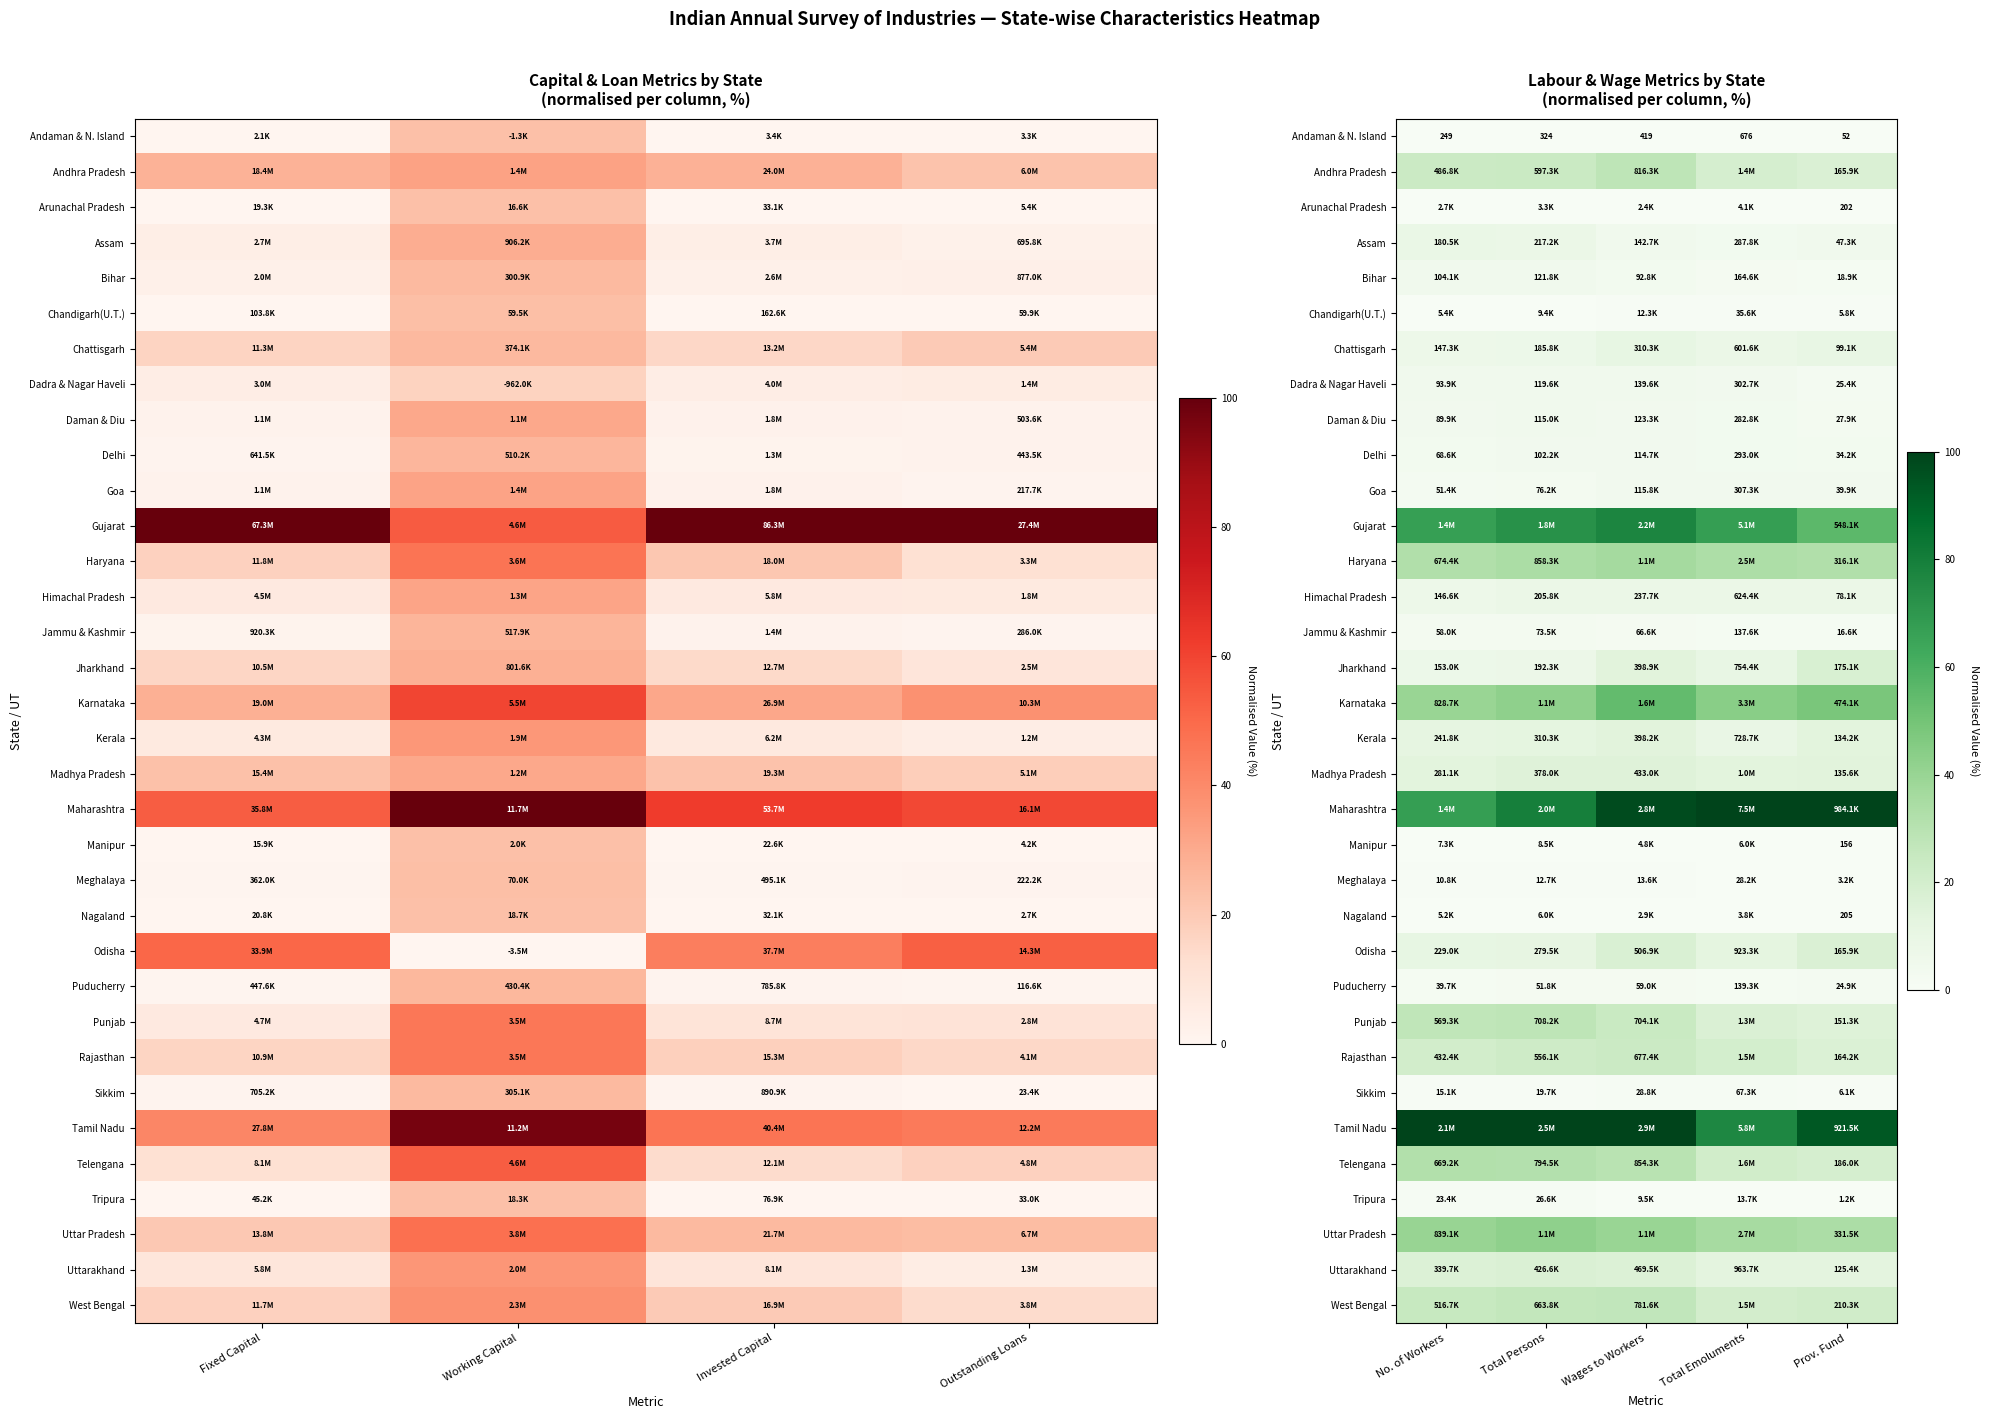

What is the difference between the second highest and minimum values in the Gujarat series?

16.7